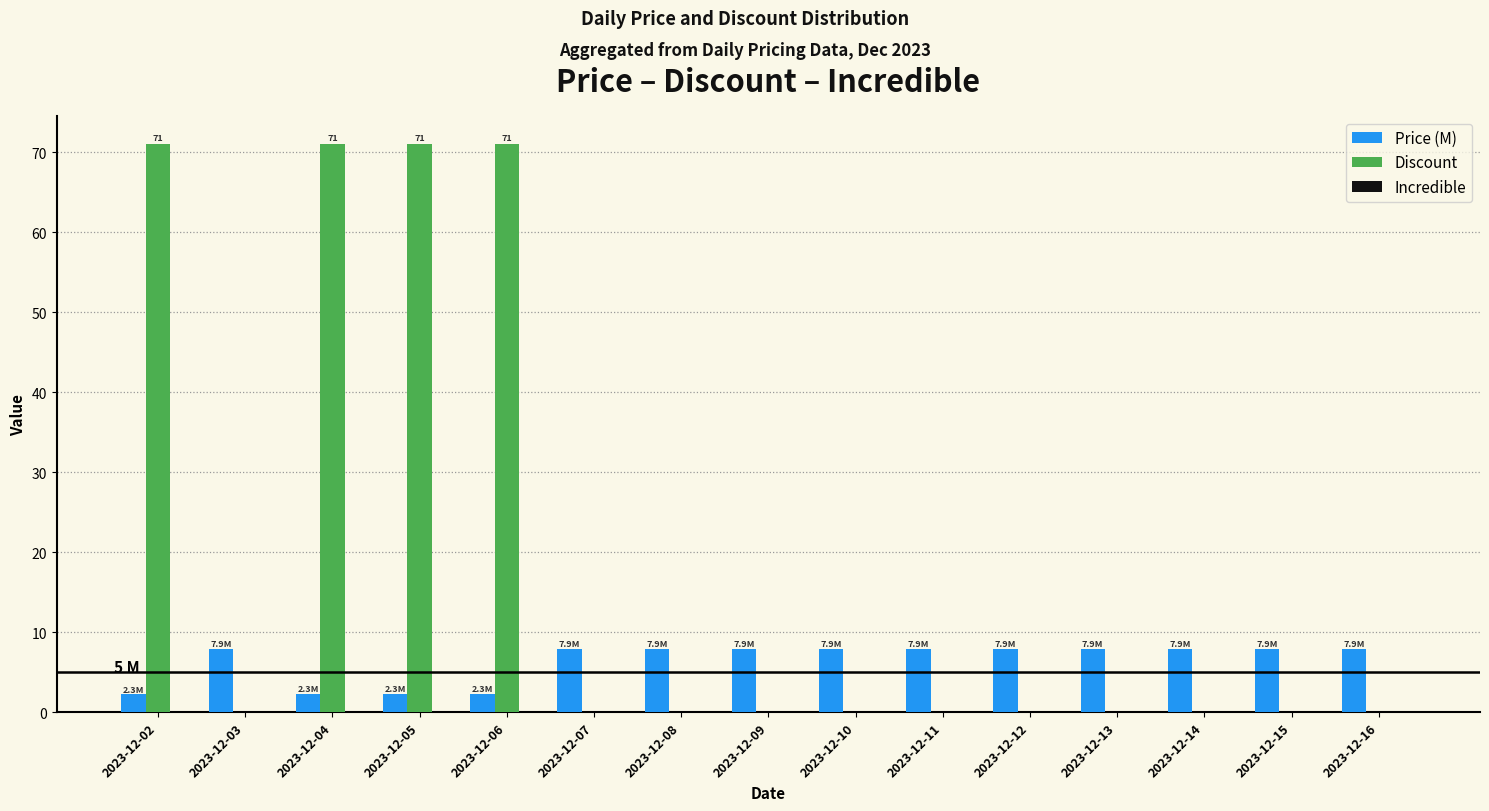

Which series has the largest range (max minus min)?

Discount